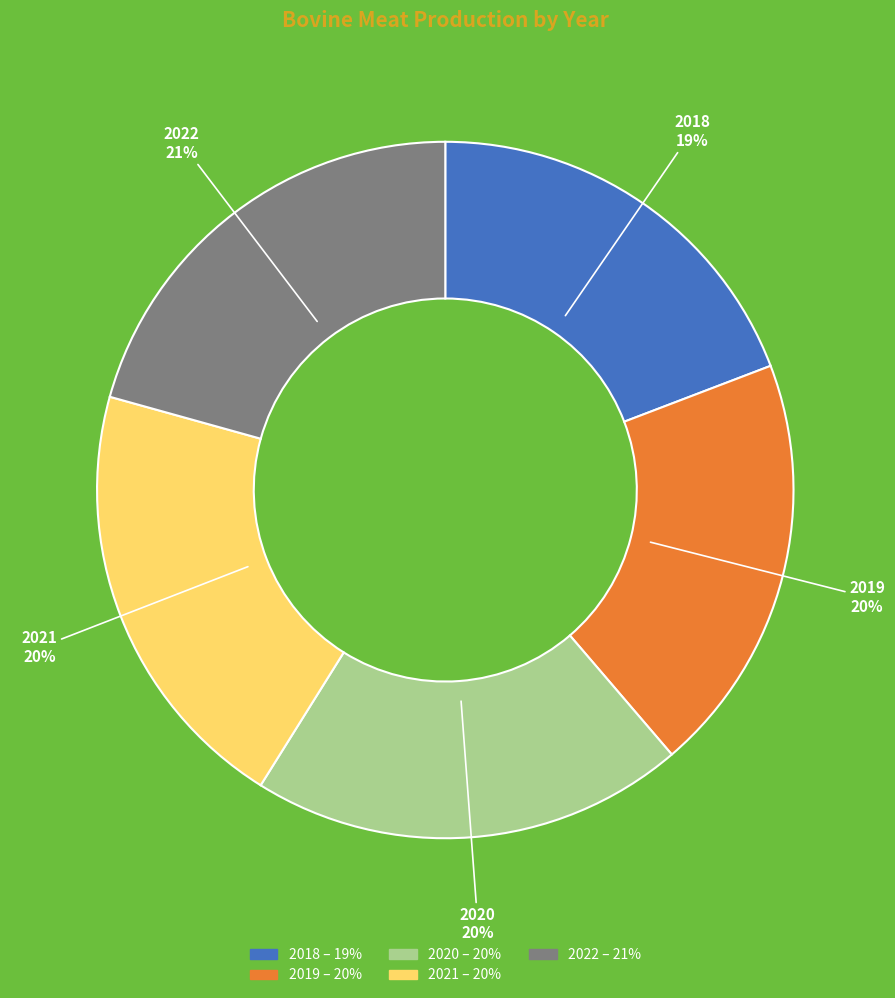

To the nearest percent, what portion does 2019 represent?

20%